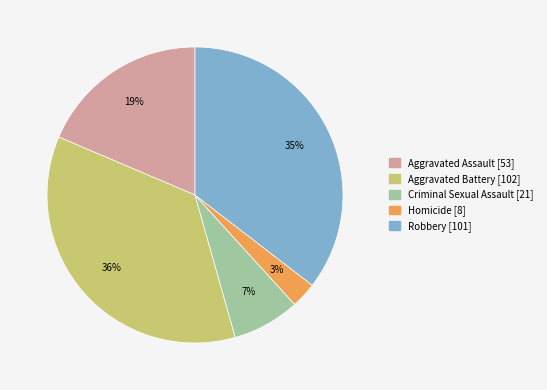

Is the sum of Aggravated Assault and Homicide greater than half?

No